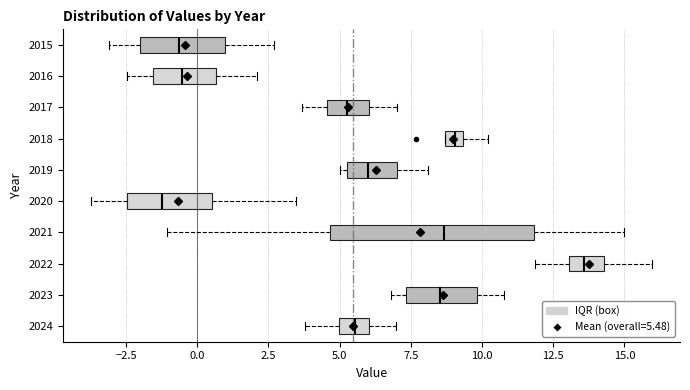

Comparing the boxes themselves (not the whiskers), which one is the widest?

2021